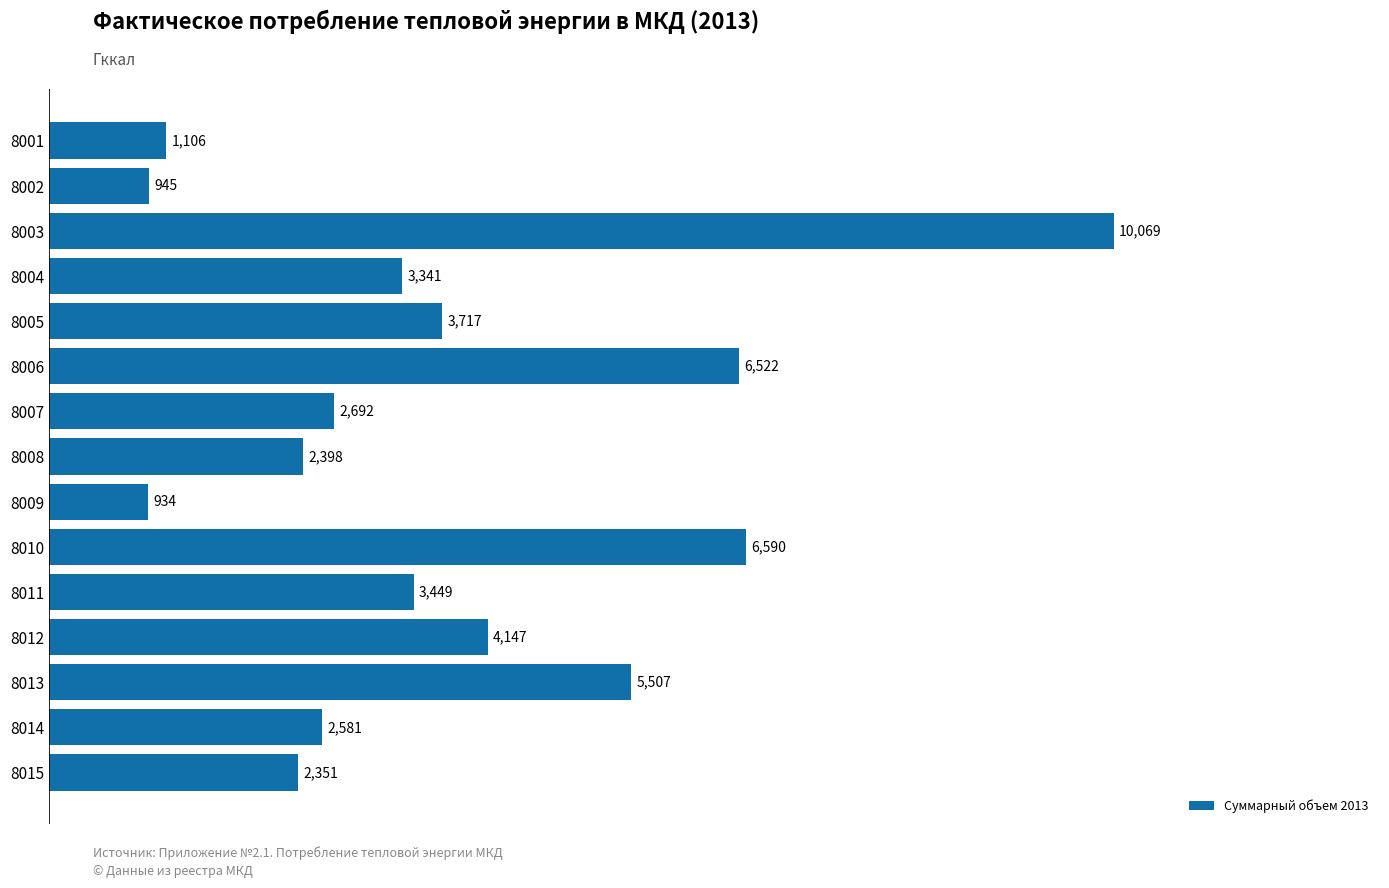

What is the value of the 1st bar from the top?

1105.6